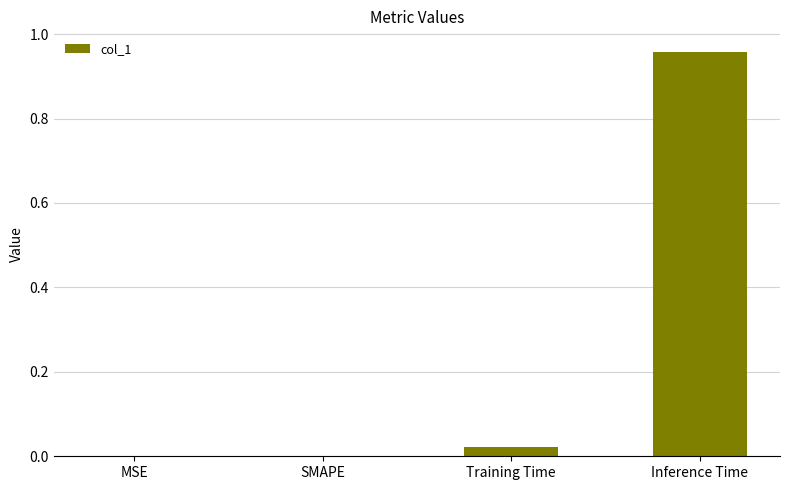

What is the change in value from SMAPE to Inference Time?

+1.0